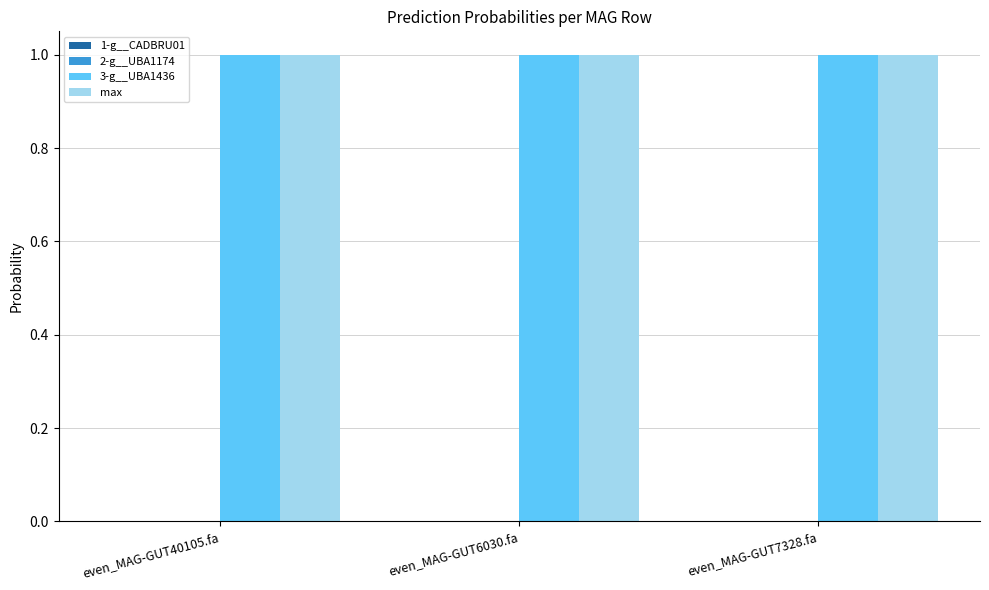

The max series shows 1.6 at even_MAG-GUT7328.fa. True or false?

False